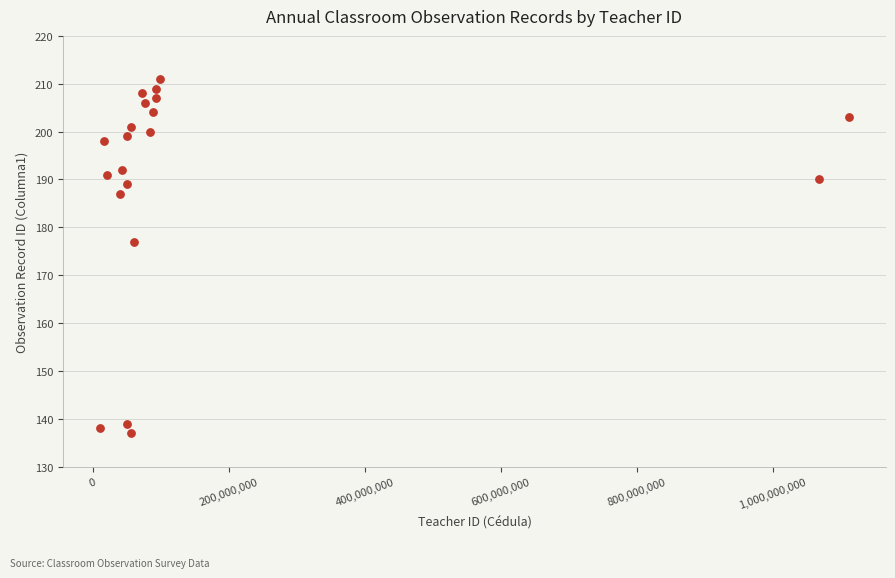

What Y value in the scatter plot is closest to 174?

177